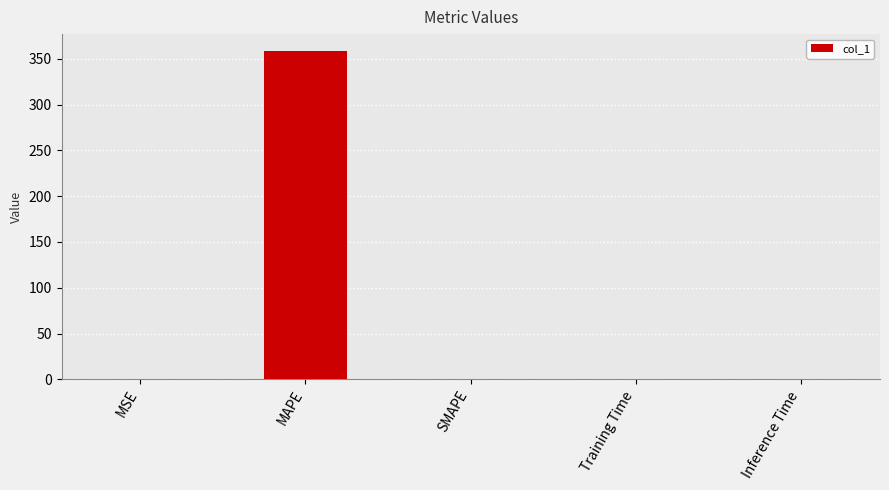

What is the sum of all values?

359.2